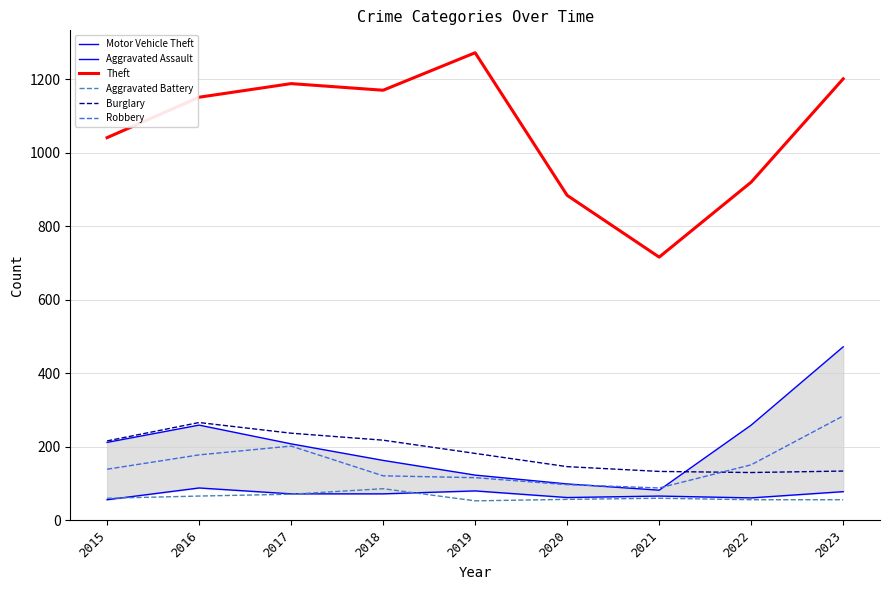

What is the highest value of the Theft series?

1272